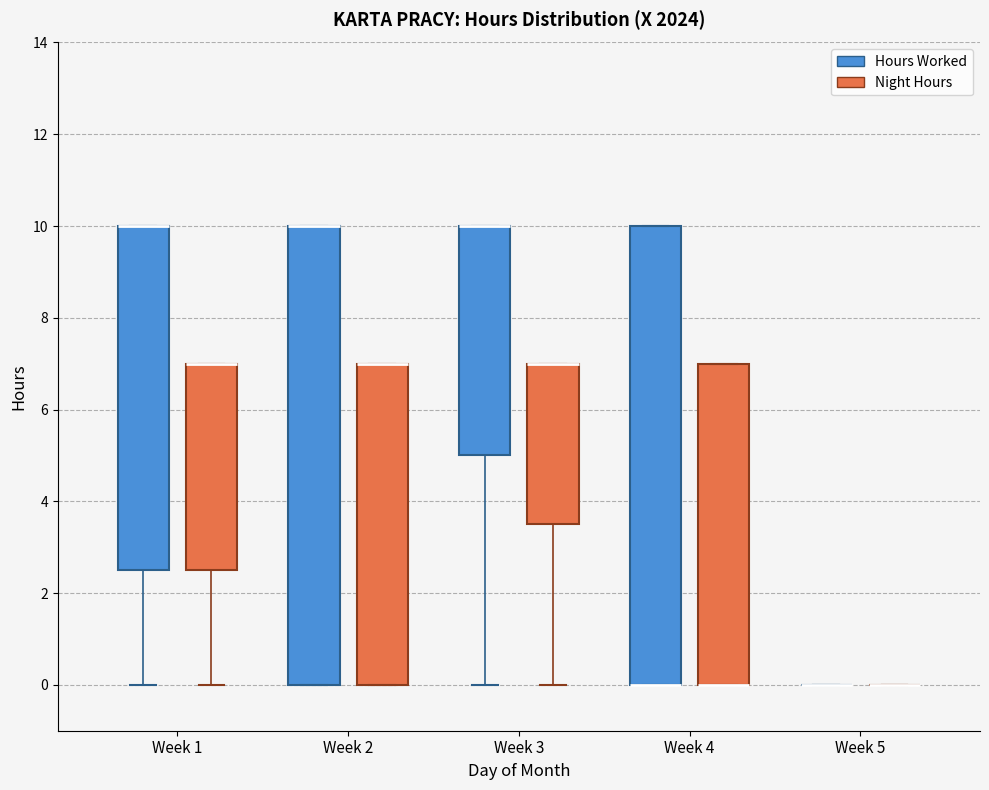

Reading left to right, read every box against the y-axis: the position of its median line, the range the box covers, and the ends of its whiskers. The values are not printed on the chart, so give them approximately, as read against the axis.

Week 1 (Hours Worked): median 10.0 (drawn on the box's upper edge), box 2.6 to 10.0, whiskers 0.0 to 10.0
Week 1 (Night Hours): median 7.0 (drawn on the box's upper edge), box 2.6 to 7.0, whiskers 0.0 to 7.0
Week 2 (Hours Worked): median 10.0 (drawn on the box's upper edge), box 0.0 to 10.0, whiskers 0.0 to 10.0
Week 2 (Night Hours): median 7.0 (drawn on the box's upper edge), box 0.0 to 7.0, whiskers 0.0 to 7.0
Week 3 (Hours Worked): median 10.0 (drawn on the box's upper edge), box 5.0 to 10.0, whiskers 0.0 to 10.0
Week 3 (Night Hours): median 7.0 (drawn on the box's upper edge), box 3.6 to 7.0, whiskers 0.0 to 7.0
Week 4 (Hours Worked): median 0.0 (drawn on the box's lower edge), box 0.0 to 10.0, whiskers 0.0 to 10.0
Week 4 (Night Hours): median 0.0 (drawn on the box's lower edge), box 0.0 to 7.0, whiskers 0.0 to 7.0
Week 5 (Hours Worked): box collapsed to a line at 0.0, whiskers 0.0 to 0.0
Week 5 (Night Hours): box collapsed to a line at 0.0, whiskers 0.0 to 0.0